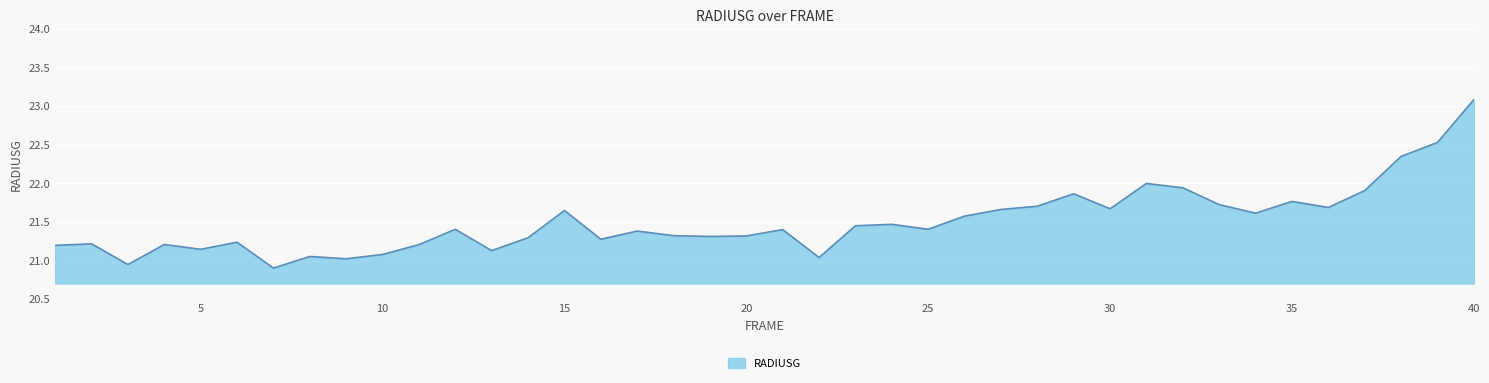

What is the difference between the maximum and minimum values?

2.2